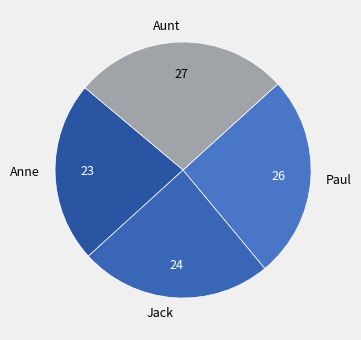

What is the smallest slice in the pie chart?

Anne